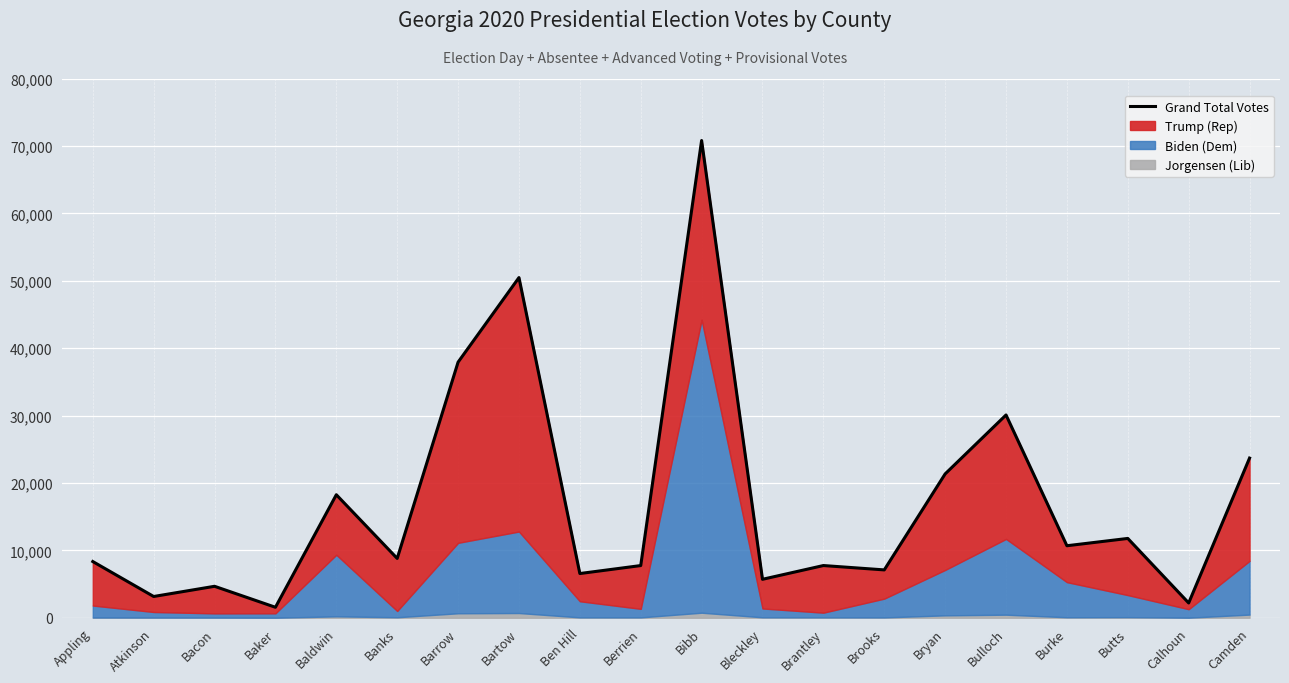

What is the difference between the maximum and minimum values?

69247